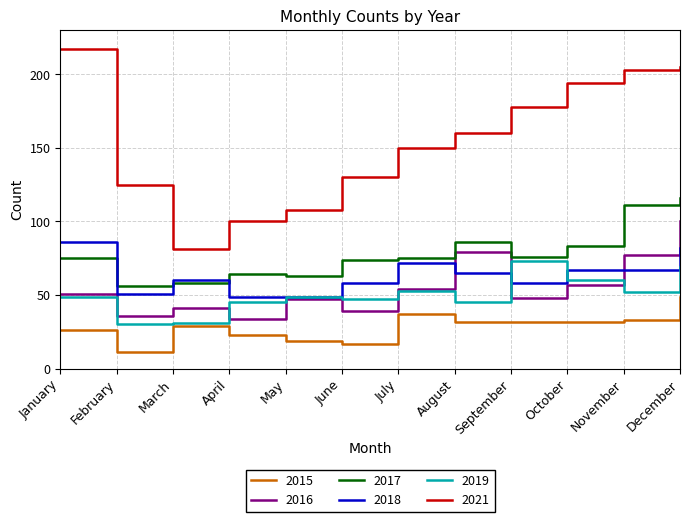

Read the 2015 value at June.

17